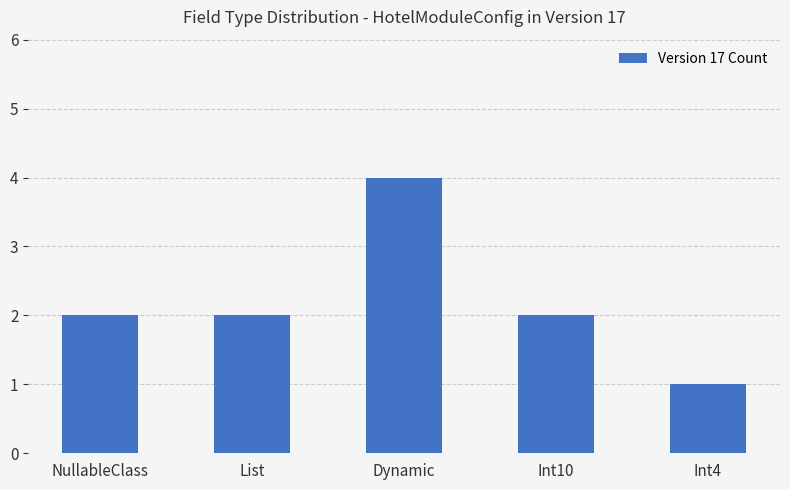

Which category has the highest value across all series?

Dynamic